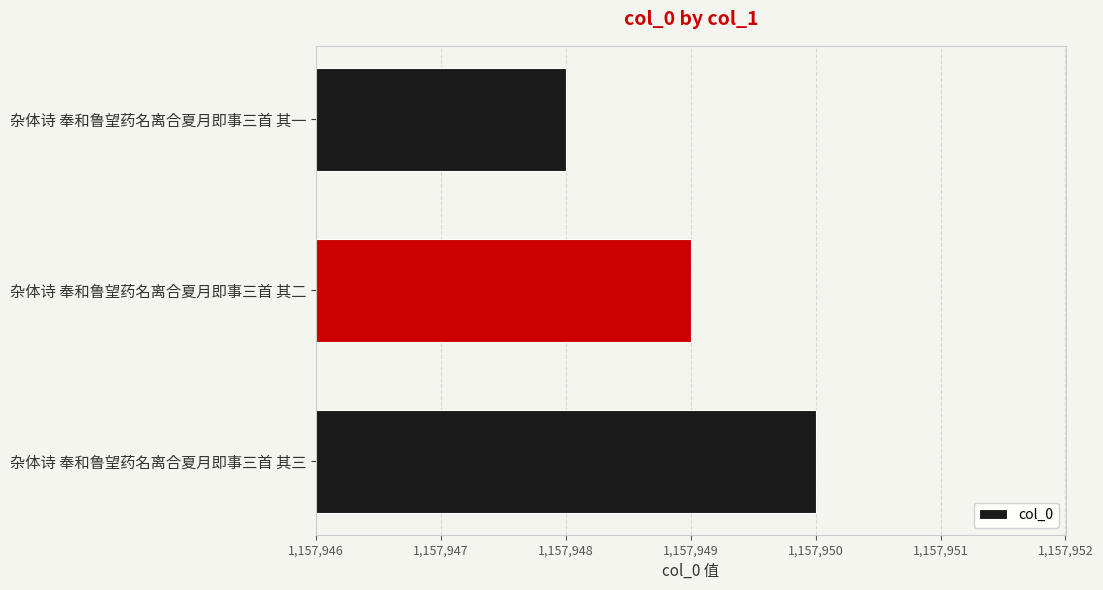

What is the difference between the maximum and second lowest values?

1